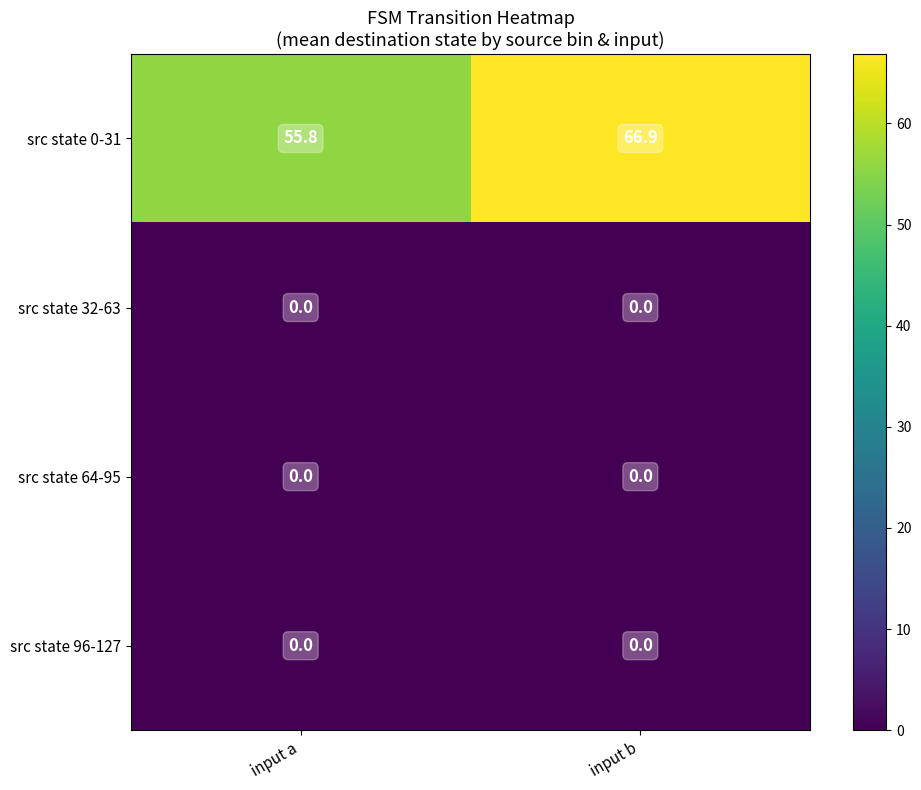

Where does the src state 0-31 series first go above 66?

input b